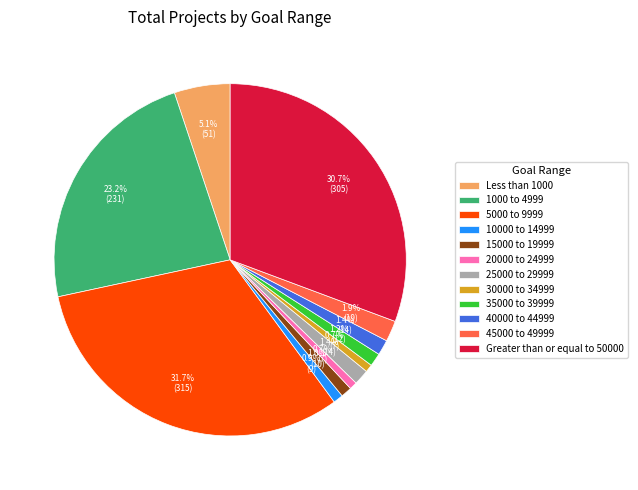

How many slices are in this pie chart?

12